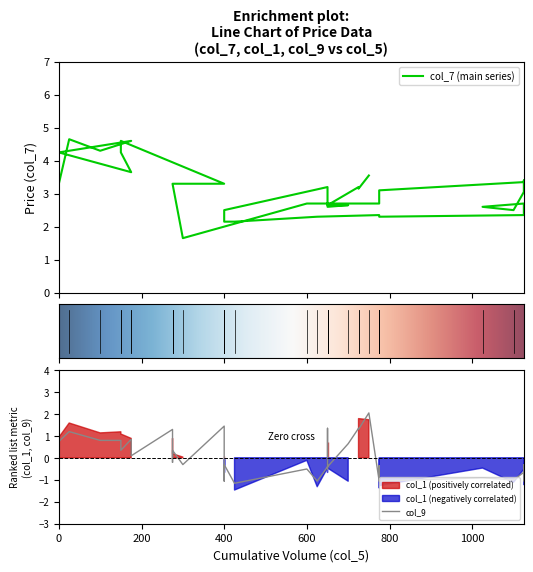

How many lines are shown in the chart?

3